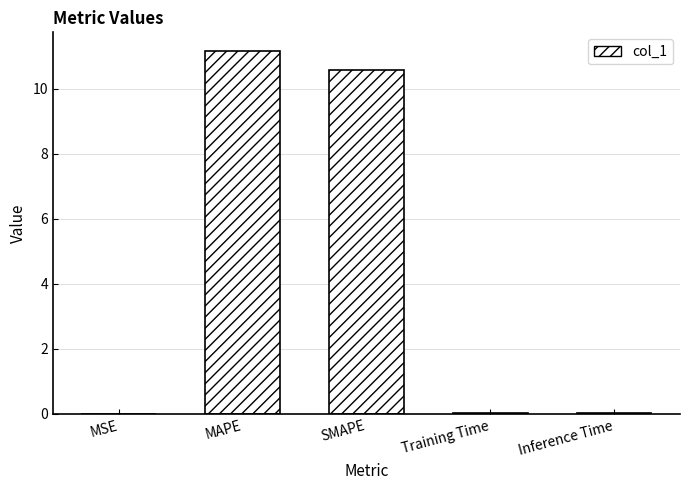

What is the sum of all values?

21.9